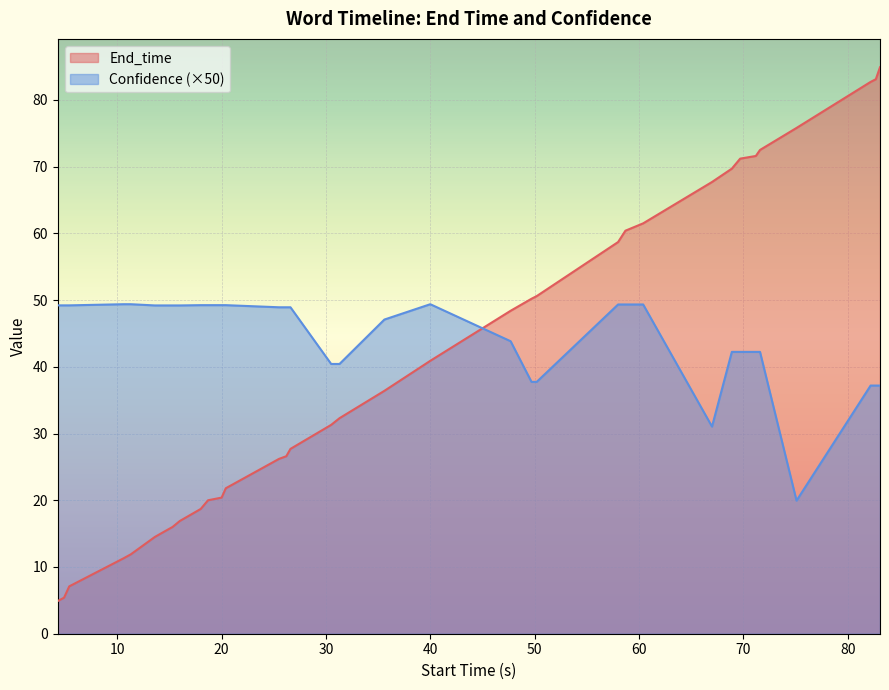

What are all the series names shown in the legend?

End_time, Confidence (×50)